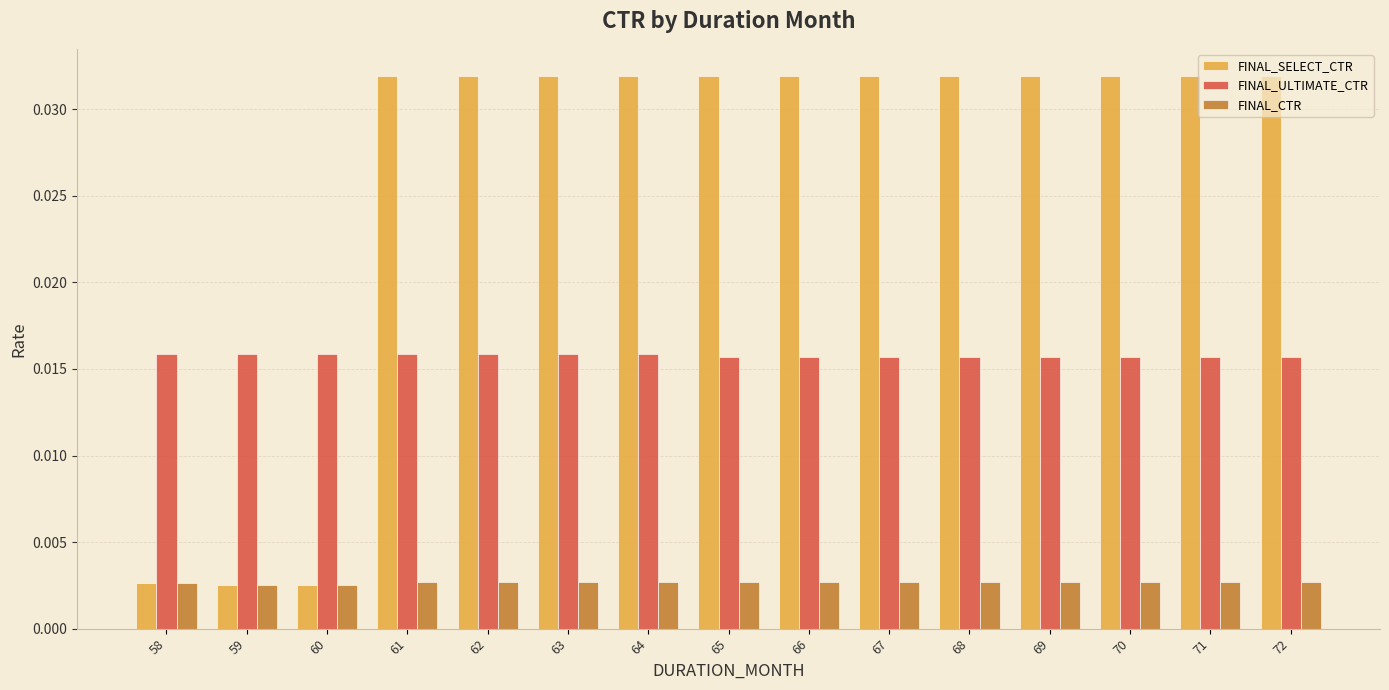

Which series has the largest total across all categories?

FINAL_SELECT_CTR